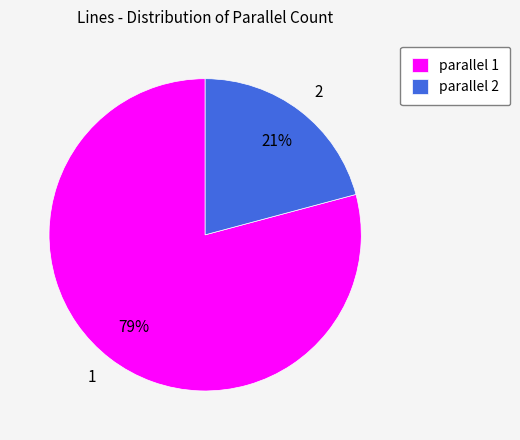

To the nearest percent, what is the difference between the largest and smallest slice percentages?

58%